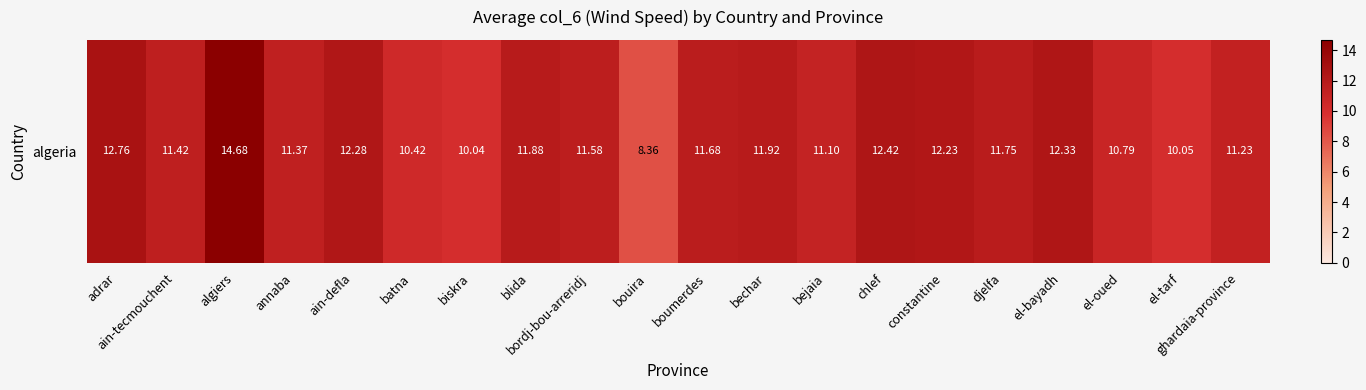

What is the difference between the maximum and minimum values?

6.3